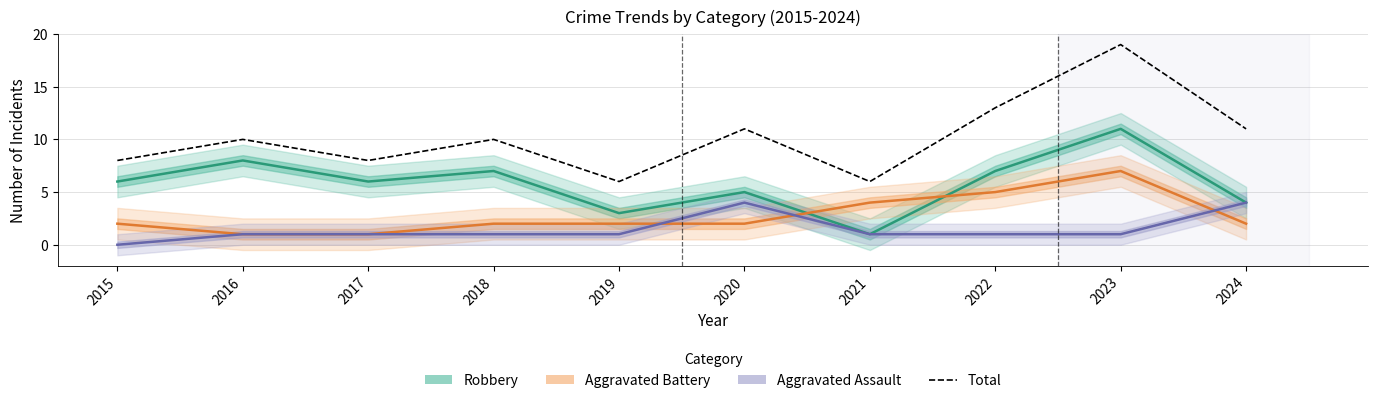

True or false: Aggravated Battery has a value of 1 at 2017.

True